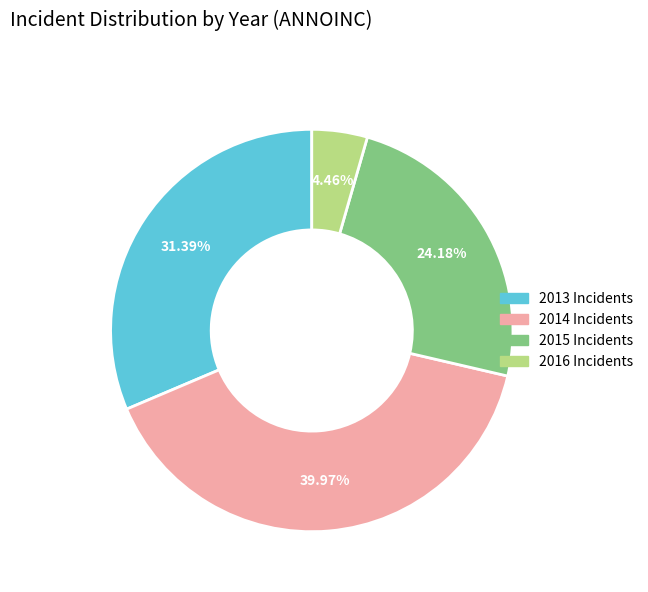

Is there any slice that represents more than half of the pie?

No